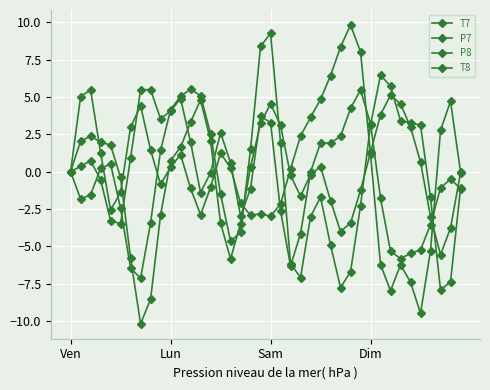

At which category is the sum across all series the highest?

Sam